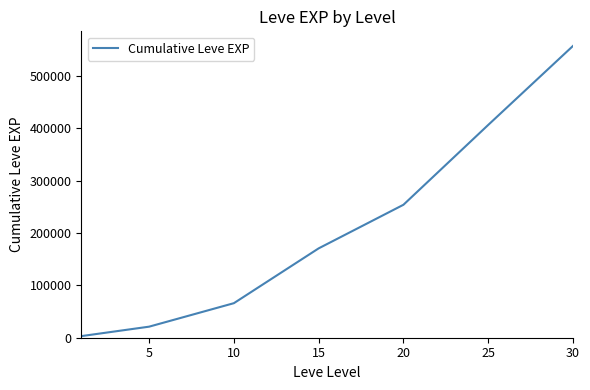

Count the number of categories in the chart.

7